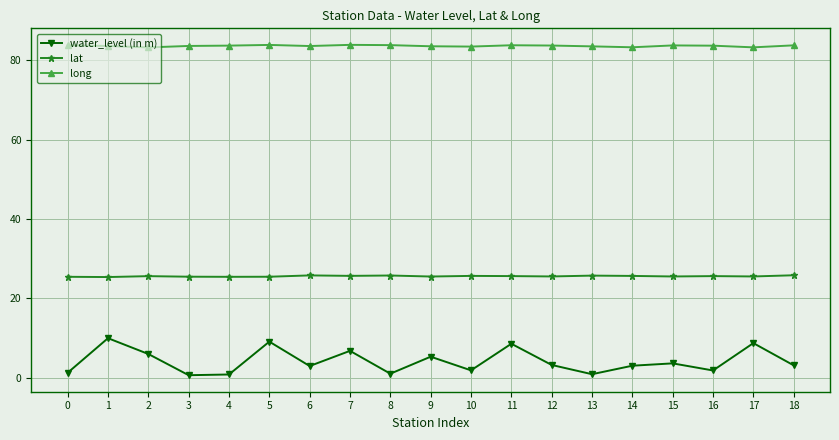

Rank the series by their maximum value, from lowest to highest.

water_level (in m), lat, long